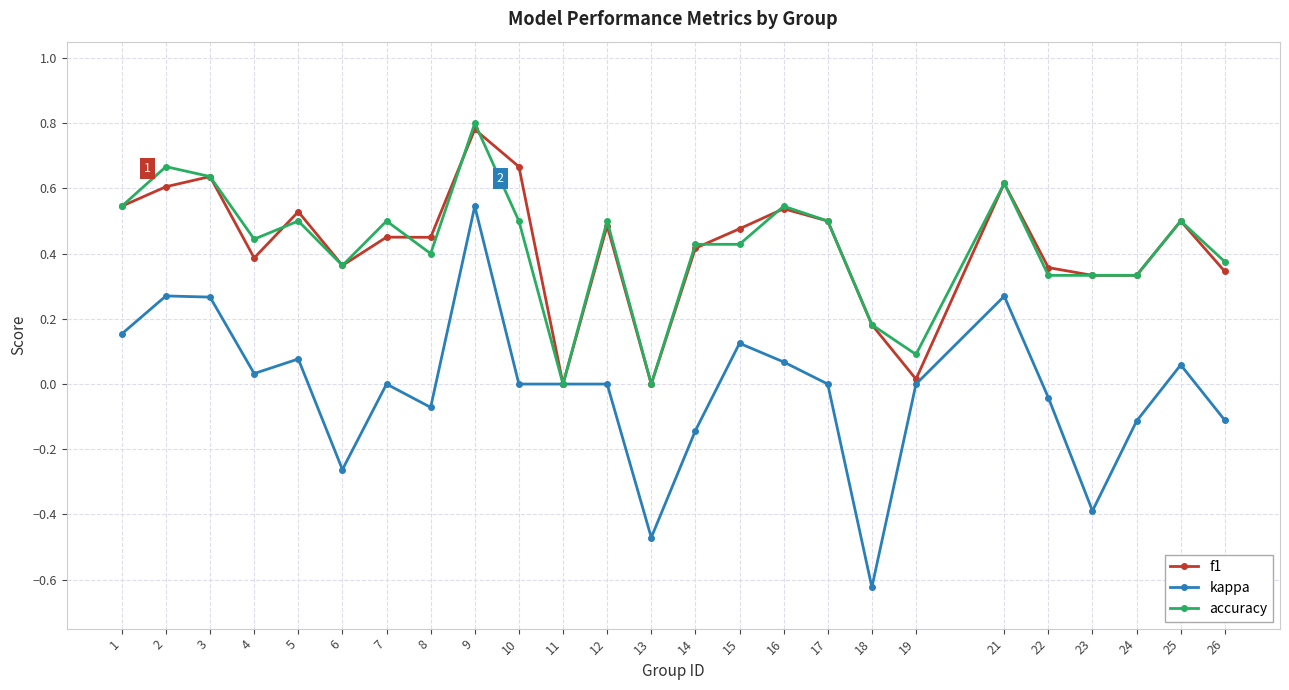

At which category is the sum across all series the highest?

9